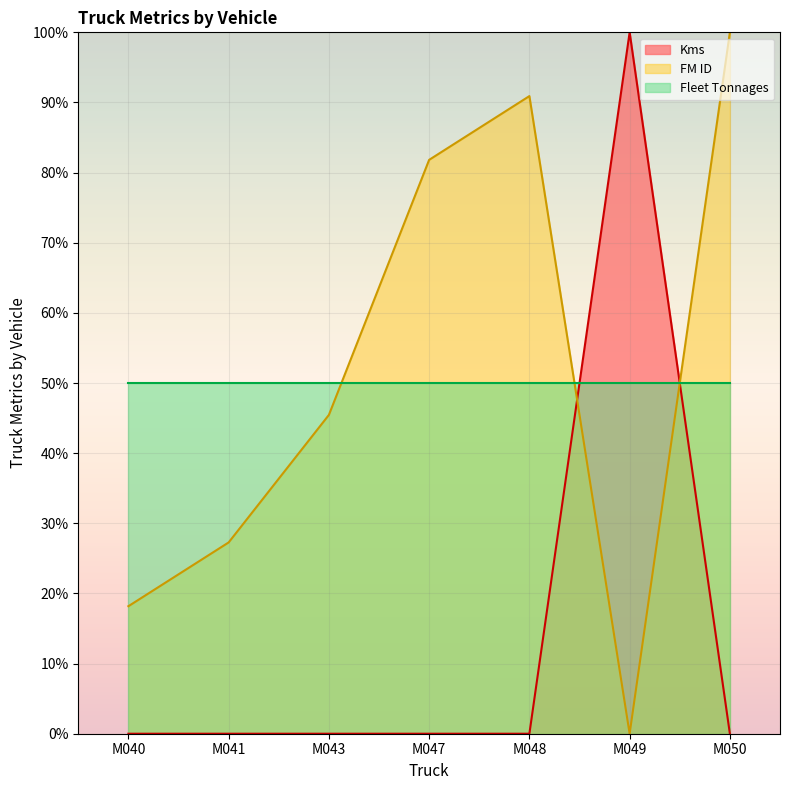

Between which two adjacent categories do FM ID and Kms first intersect?

M048 and M049